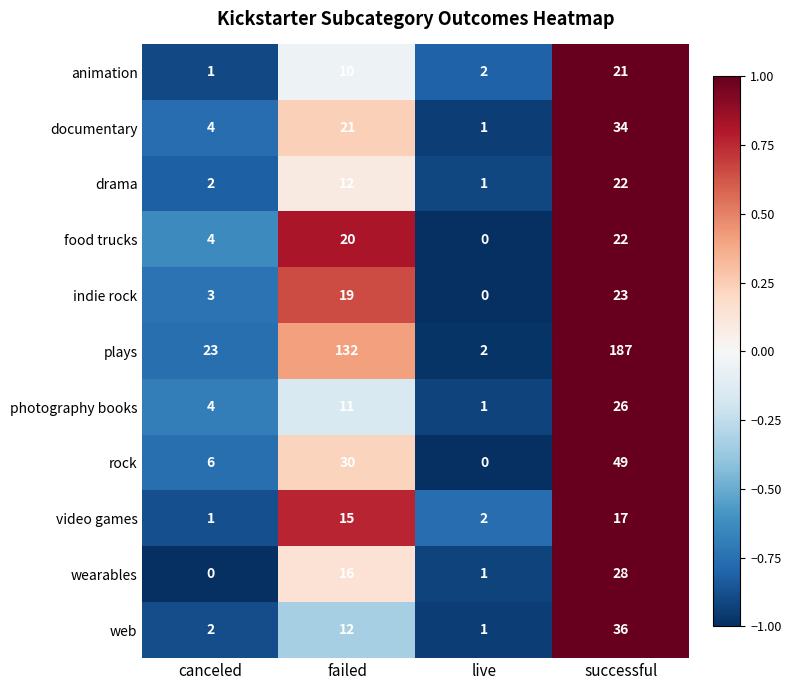

At which category is the sum across all series the highest?

successful